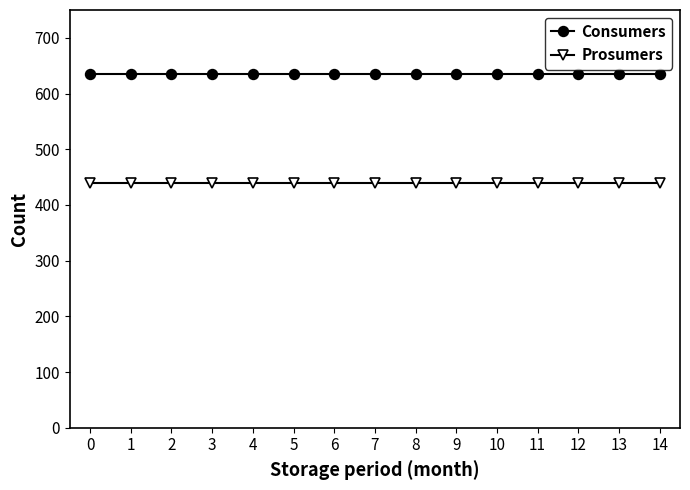

What is the minimum value for Consumers?

635